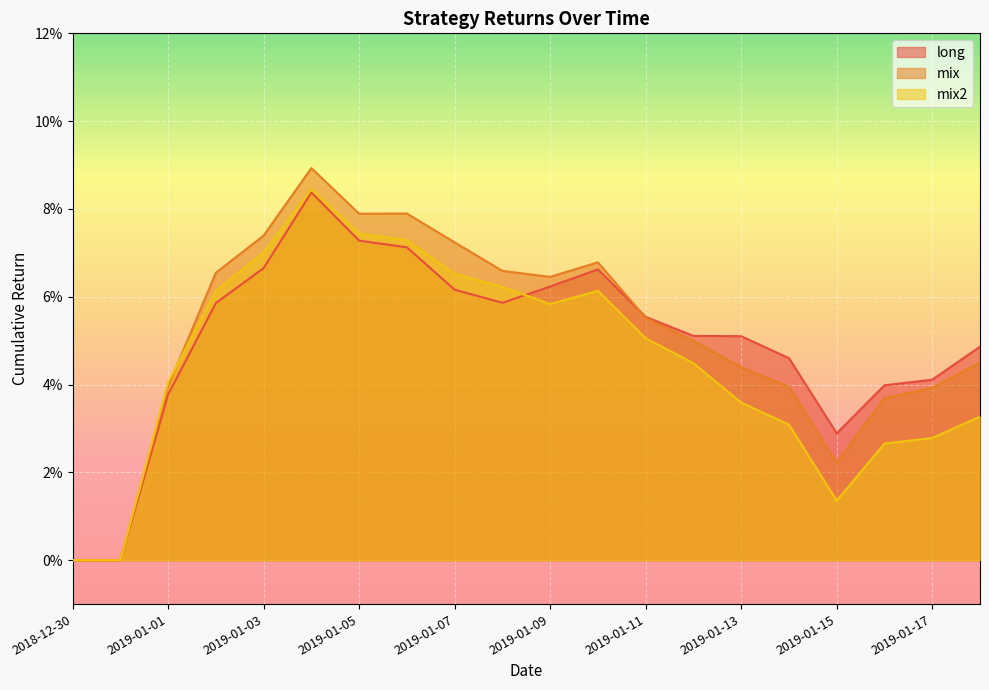

Reading left to right, list all the values displayed in this chart.

long: 2018-12-30=0.0	2018-12-31=0.0	2019-01-01=0.0	2019-01-02=0.1	2019-01-03=0.1	2019-01-04=0.1	2019-01-05=0.1	2019-01-06=0.1	2019-01-07=0.1	2019-01-08=0.1	2019-01-09=0.1	2019-01-10=0.1	2019-01-11=0.1	2019-01-12=0.1	2019-01-13=0.1	2019-01-14=0.0	2019-01-15=0.0	2019-01-16=0.0	2019-01-17=0.0	2019-01-18=0.0
mix: 2018-12-30=0.0	2018-12-31=0.0	2019-01-01=0.0	2019-01-02=0.1	2019-01-03=0.1	2019-01-04=0.1	2019-01-05=0.1	2019-01-06=0.1	2019-01-07=0.1	2019-01-08=0.1	2019-01-09=0.1	2019-01-10=0.1	2019-01-11=0.1	2019-01-12=0.0	2019-01-13=0.0	2019-01-14=0.0	2019-01-15=0.0	2019-01-16=0.0	2019-01-17=0.0	2019-01-18=0.0
mix2: 2018-12-30=0.0	2018-12-31=0.0	2019-01-01=0.0	2019-01-02=0.1	2019-01-03=0.1	2019-01-04=0.1	2019-01-05=0.1	2019-01-06=0.1	2019-01-07=0.1	2019-01-08=0.1	2019-01-09=0.1	2019-01-10=0.1	2019-01-11=0.1	2019-01-12=0.0	2019-01-13=0.0	2019-01-14=0.0	2019-01-15=0.0	2019-01-16=0.0	2019-01-17=0.0	2019-01-18=0.0